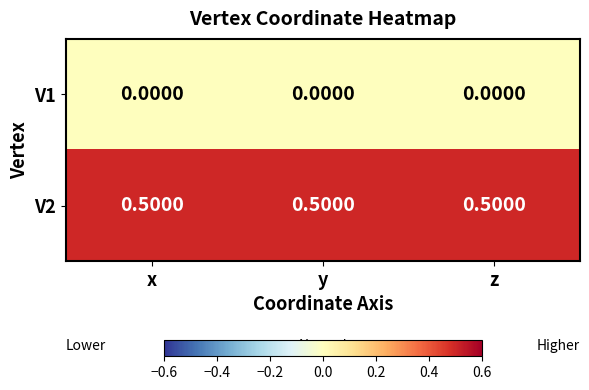

At how many categories does at least one series exceed 0?

3